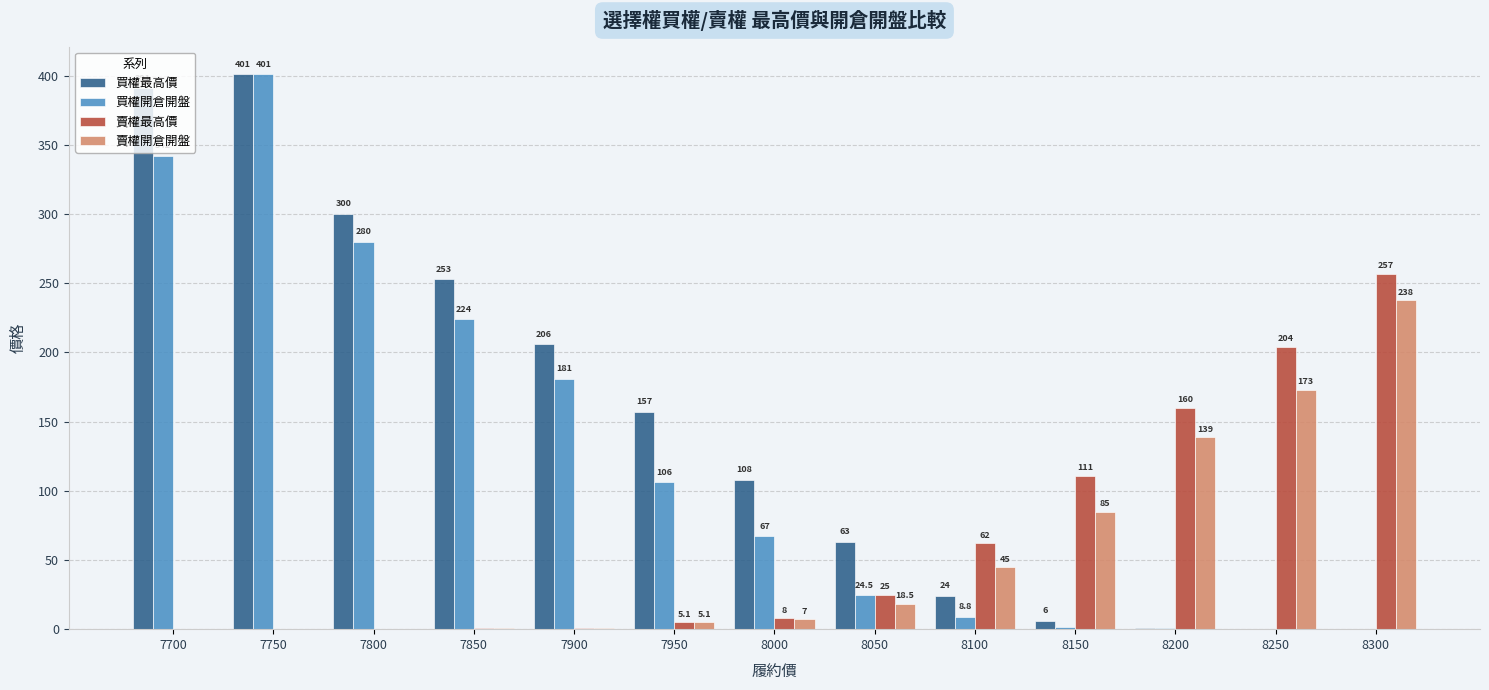

What is the sum of all 買權最高價 values?

1910.9